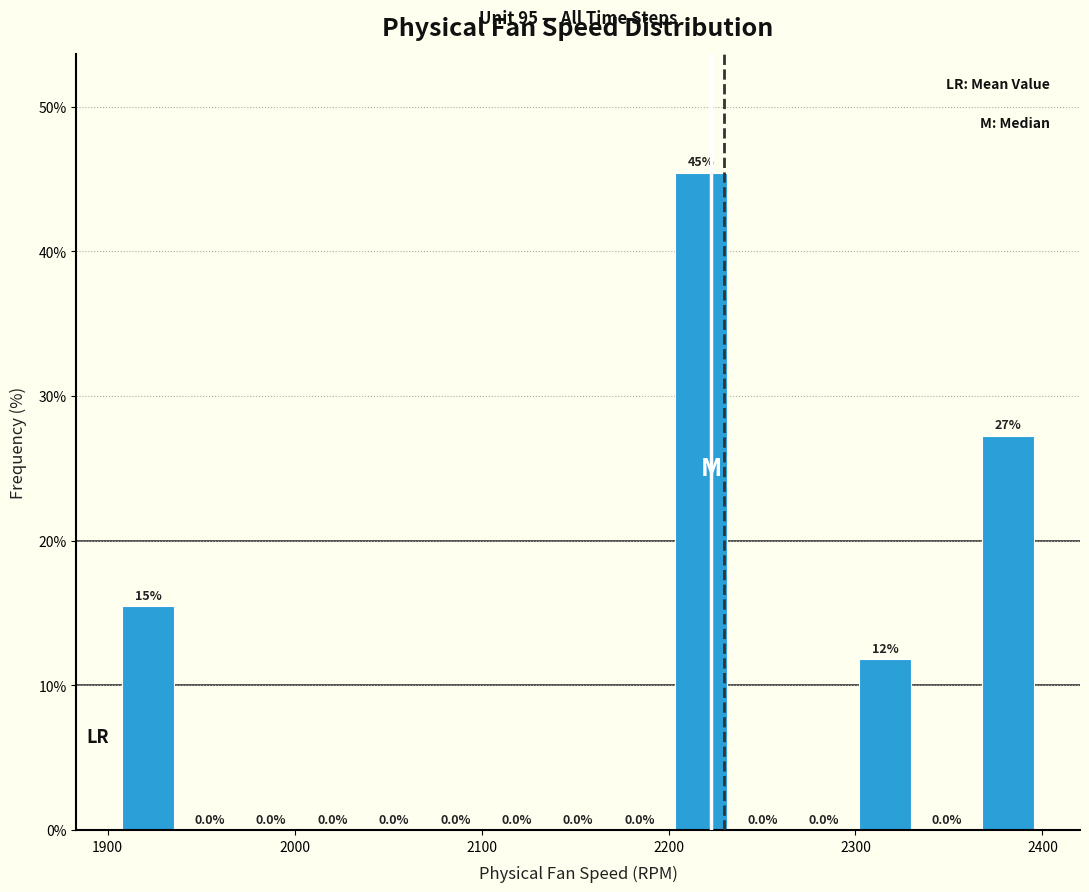

Read against the x-axis, roughly where is the centre of the tallest bar?

2220